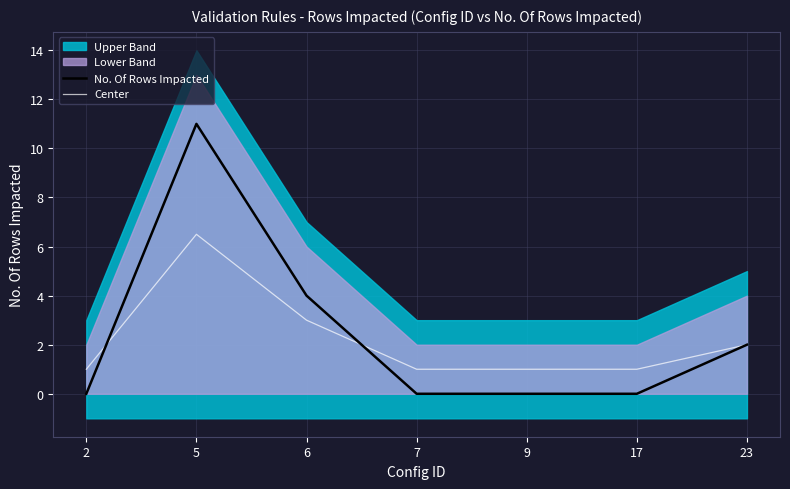

Is this an area chart (filled region under the line)?

No